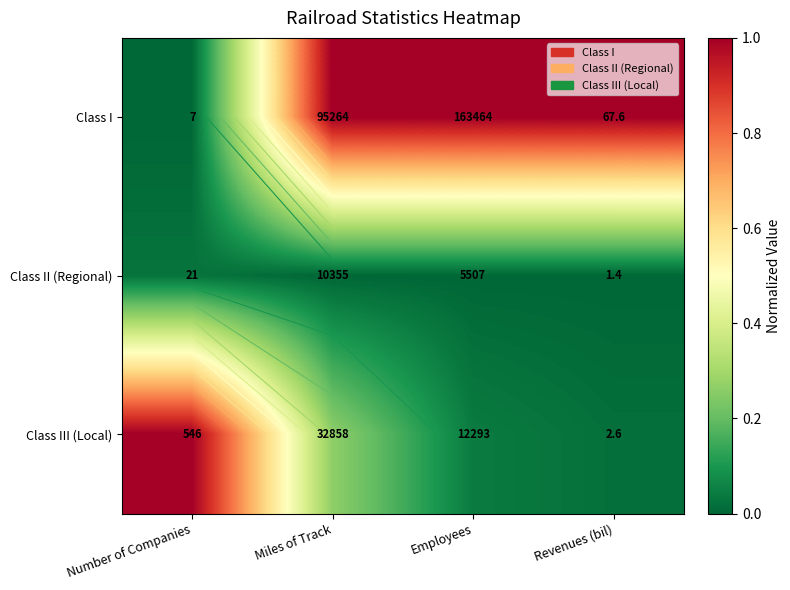

Is it true that Class I equals 1.6 at Revenues (bil)?

False